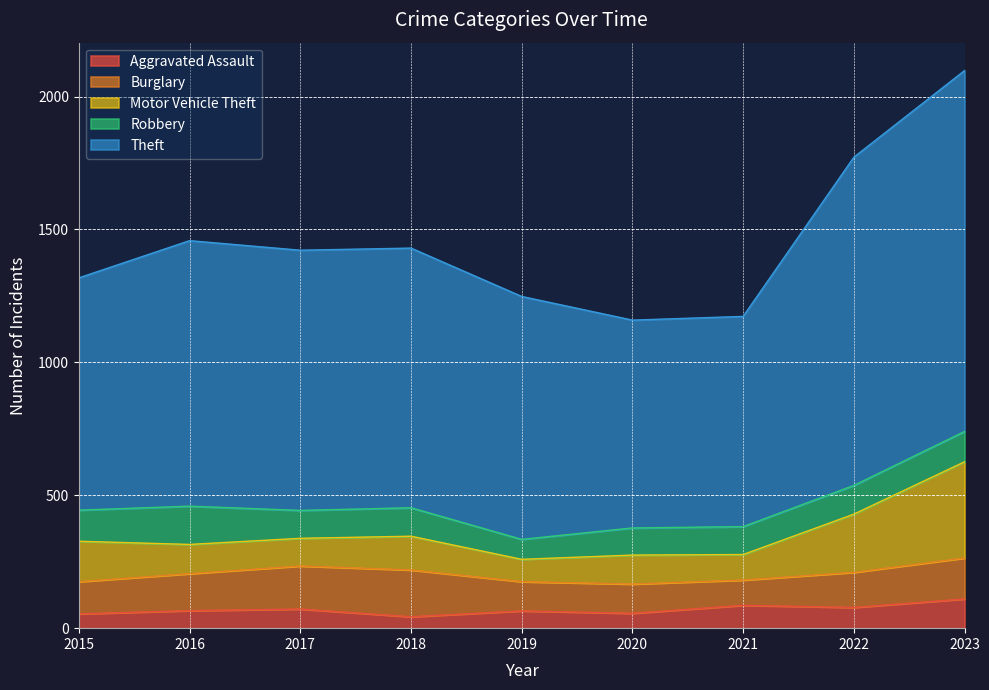

Which series has the largest total across all categories?

Theft